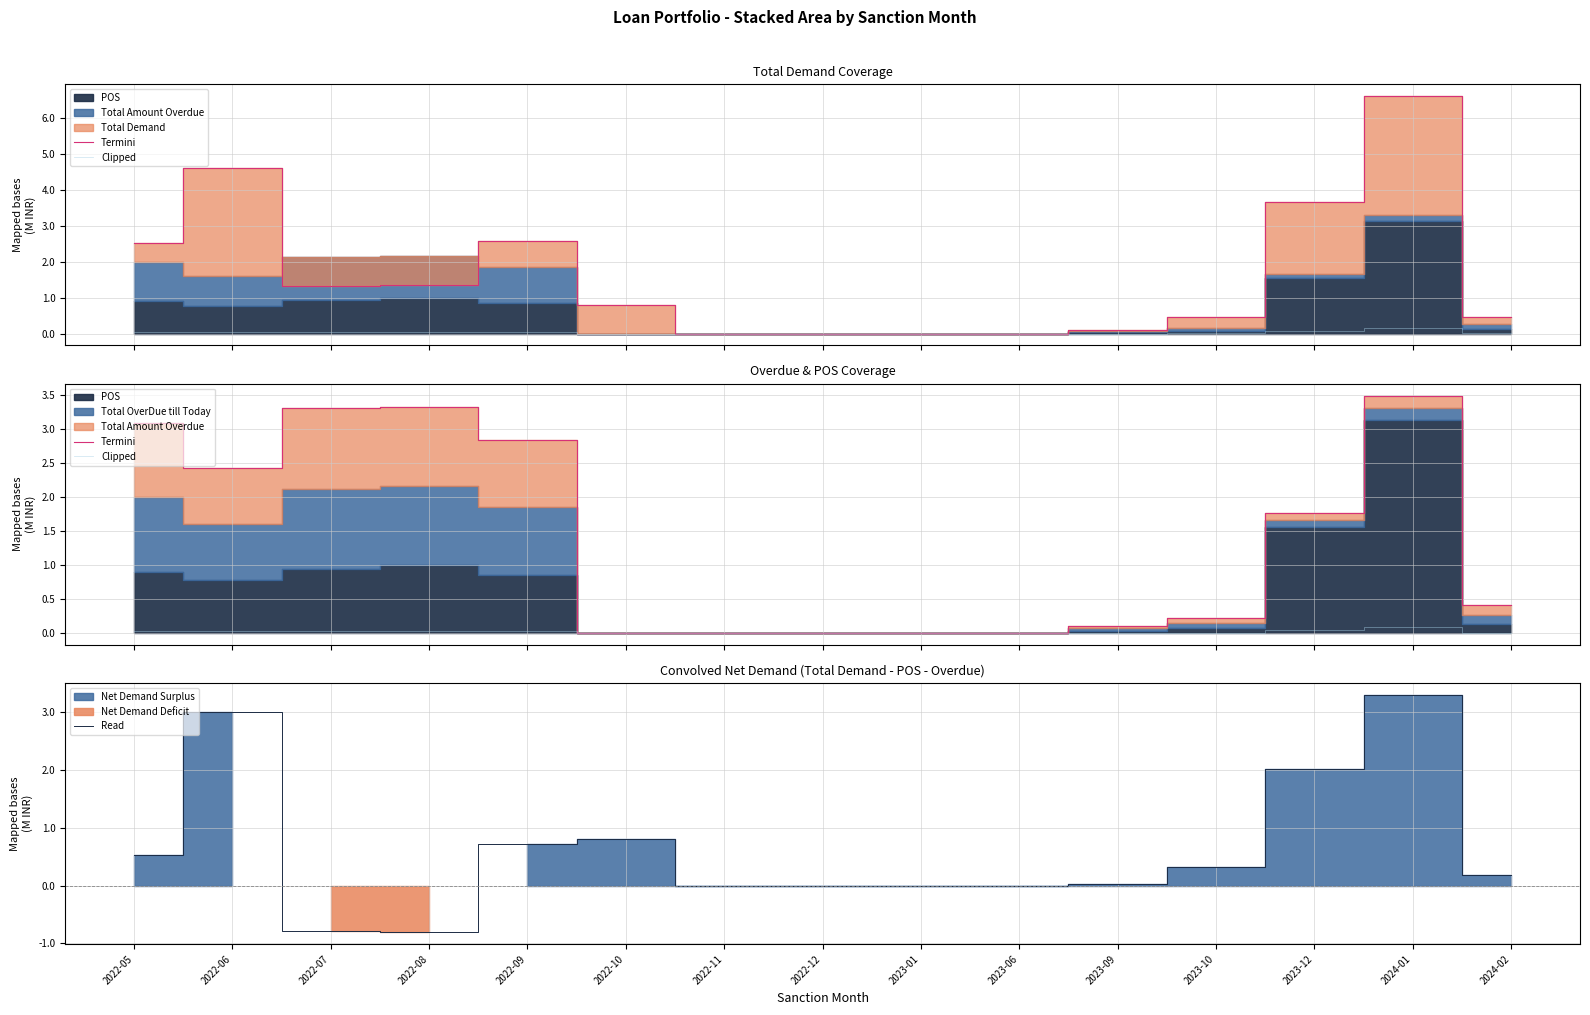

At which category is the sum across all series the highest?

2024-01